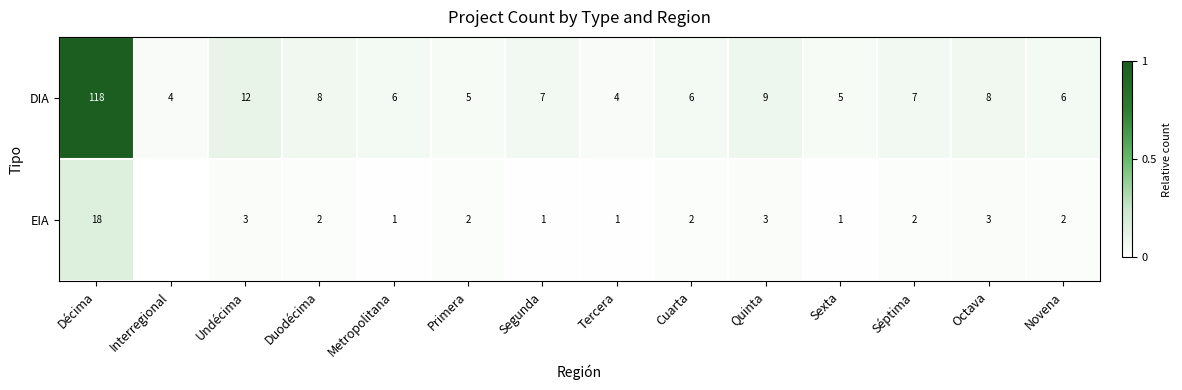

What is the difference between the highest and lowest values at Décima?

100